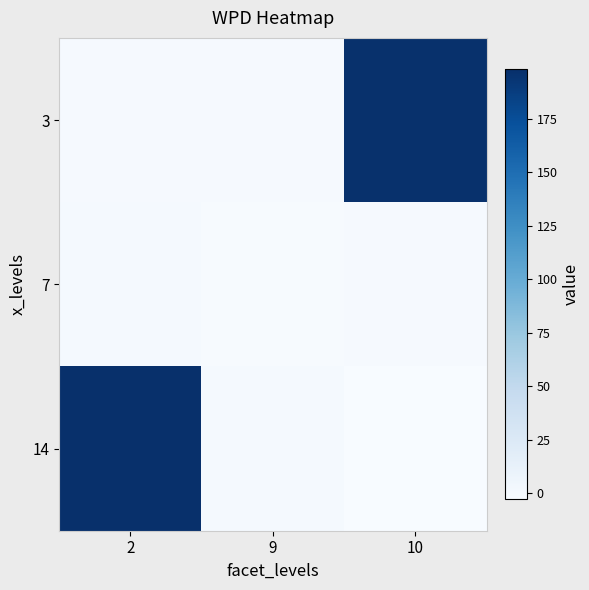

What is the difference between the highest and lowest values at 2?

199.1